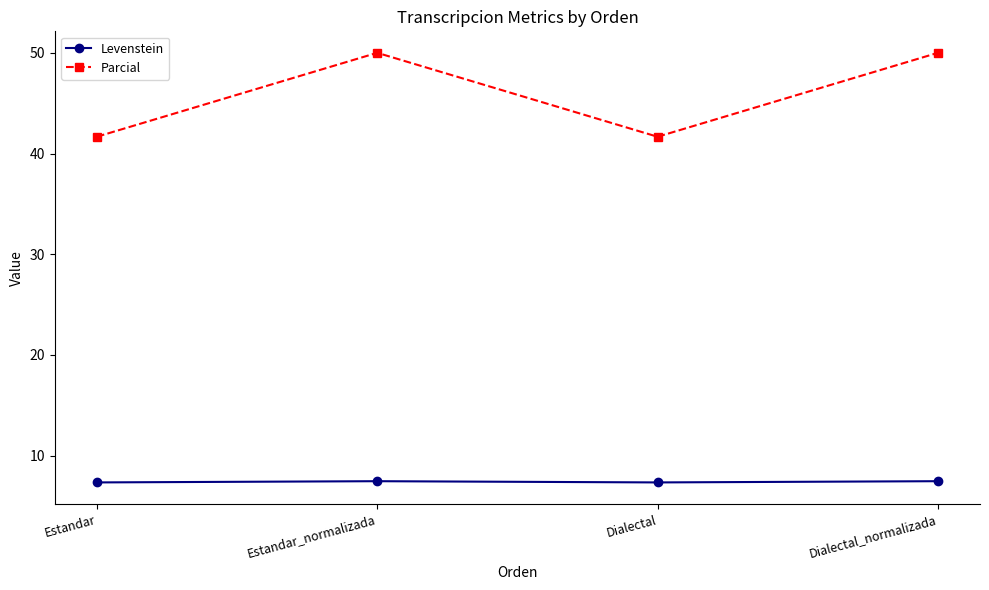

Where is the first local minimum for Parcial?

Dialectal